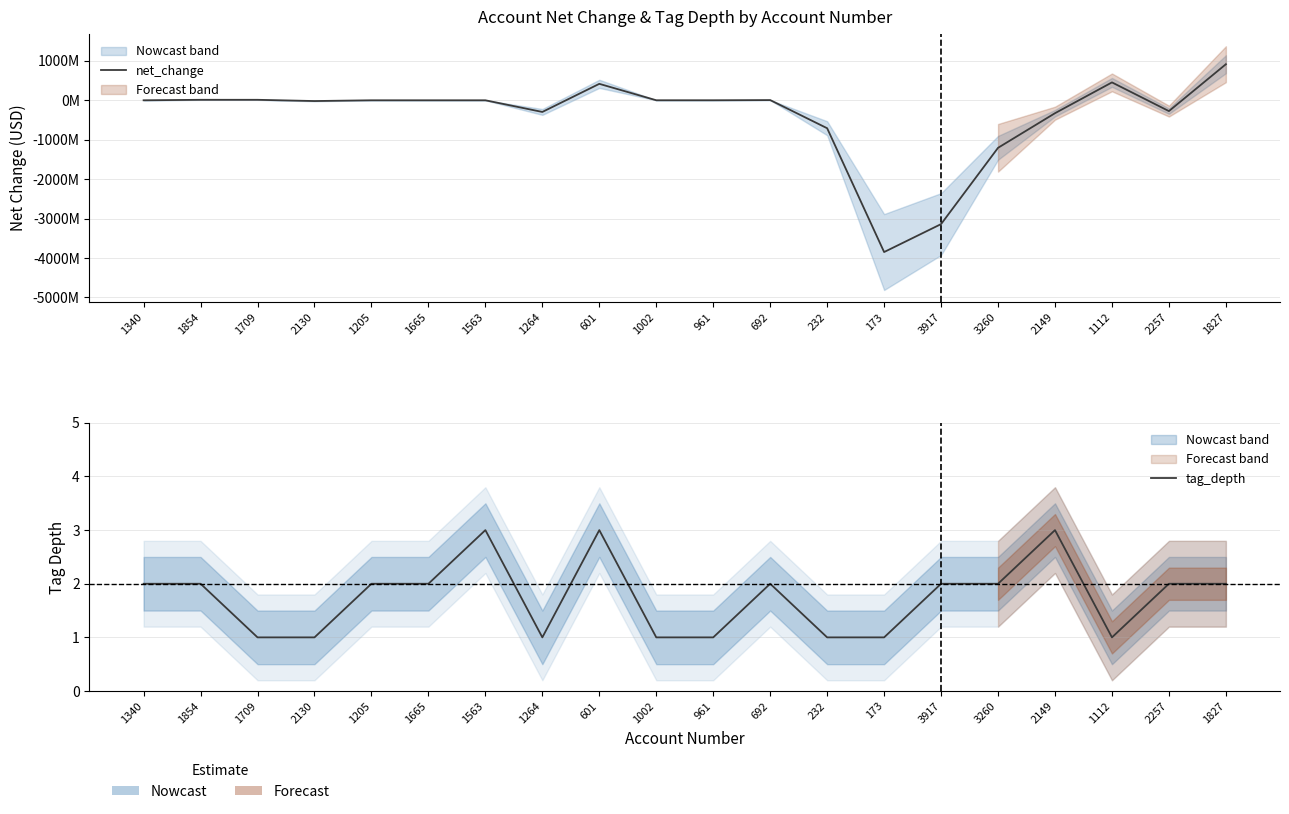

True or false: net_change and tag_depth intersect in this chart.

True